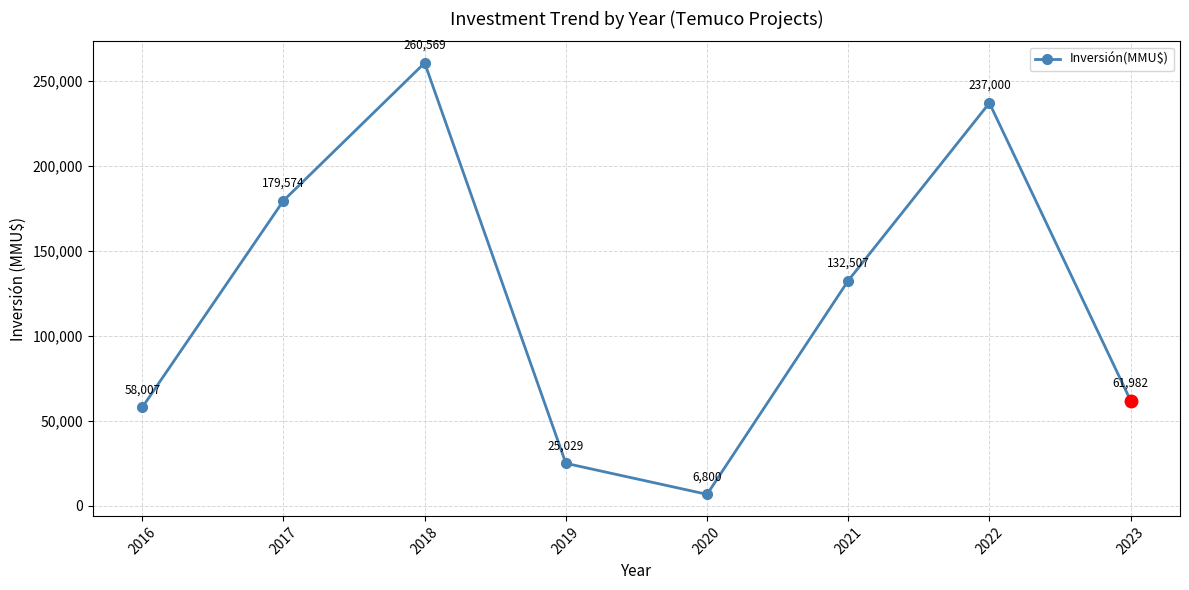

What value does the data have at 2022?

237000